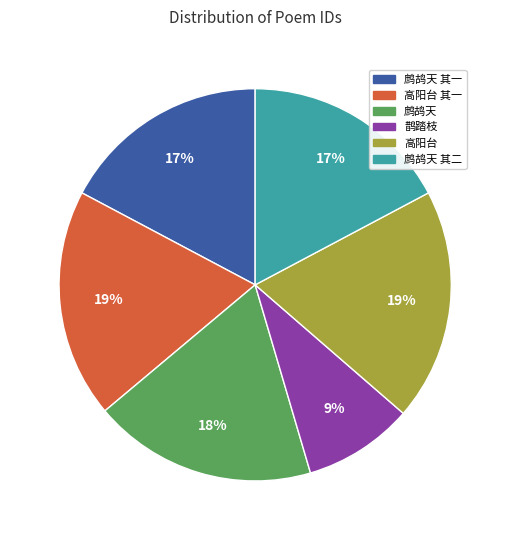

To the nearest percent, what is the difference between the largest and smallest slice percentages?

10%